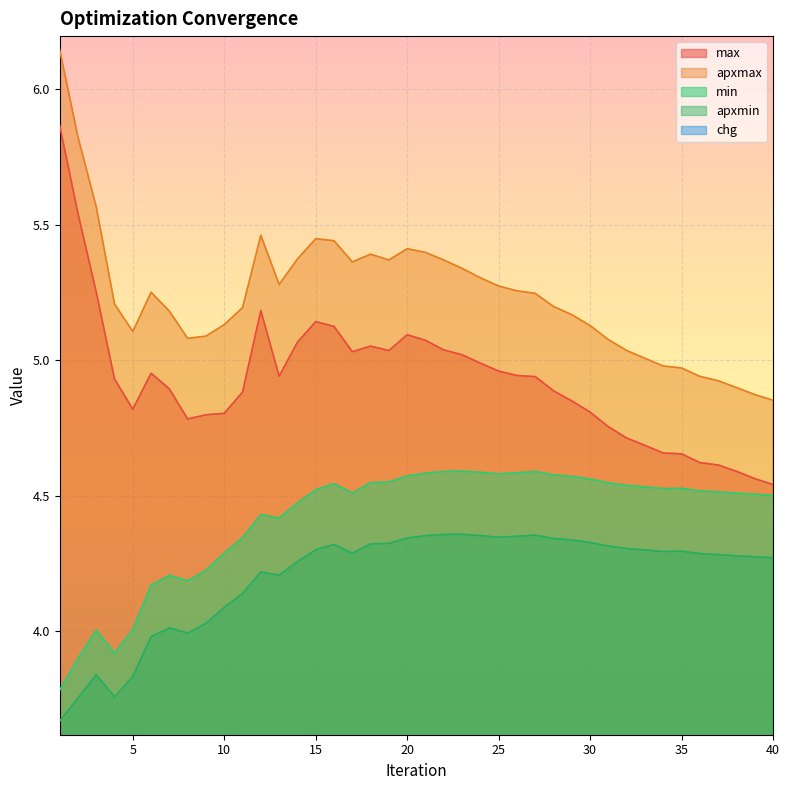

At which category does apxmax reach its first local peak?

6